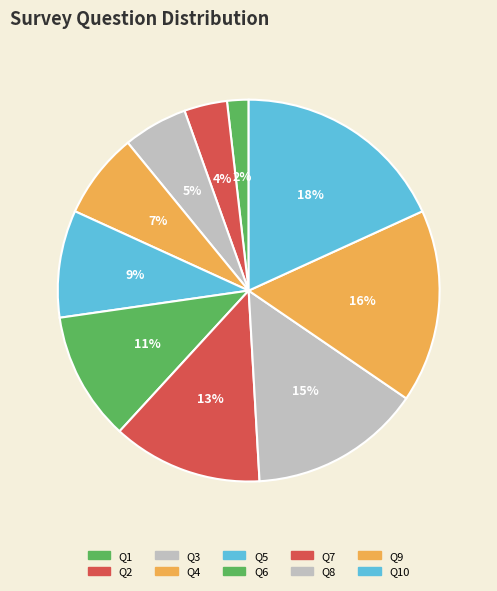

How many segments does this pie chart have?

10